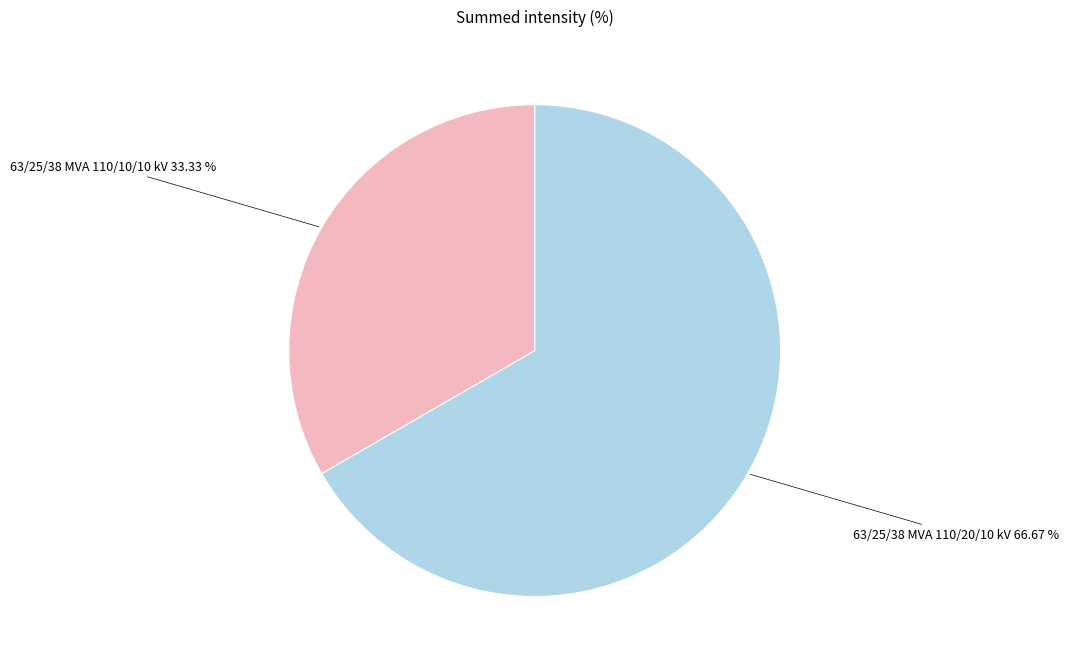

Is there any slice that represents more than half of the pie?

Yes